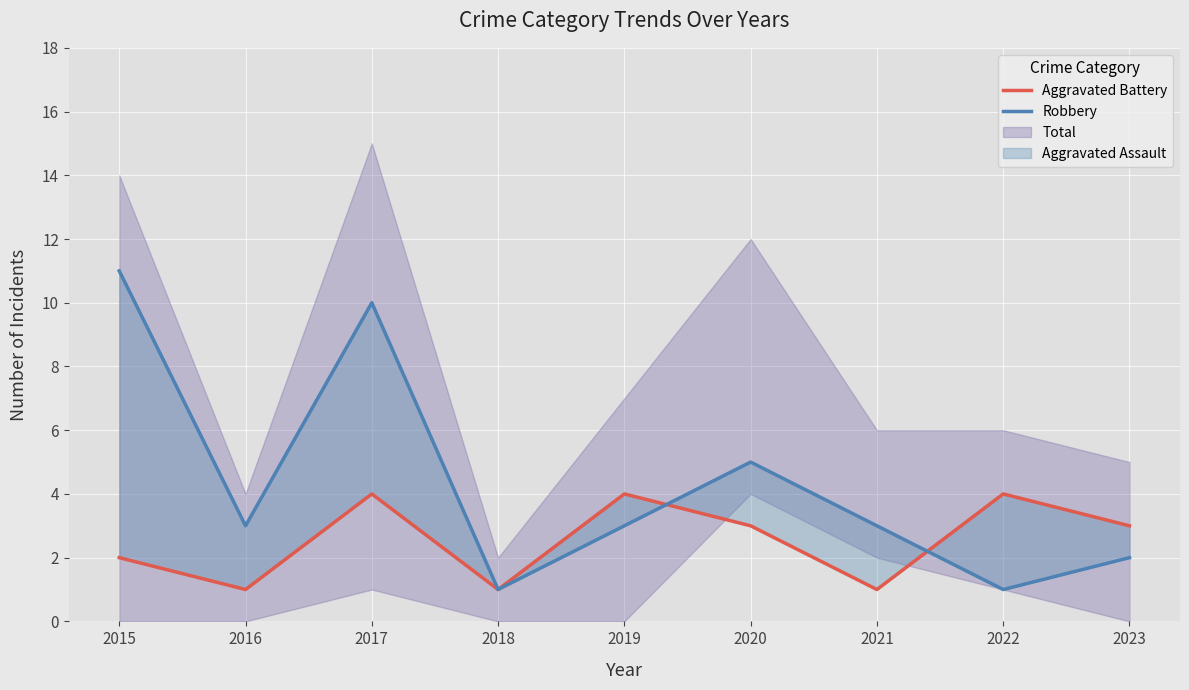

How many times do Aggravated Battery and Robbery cross each other?

2